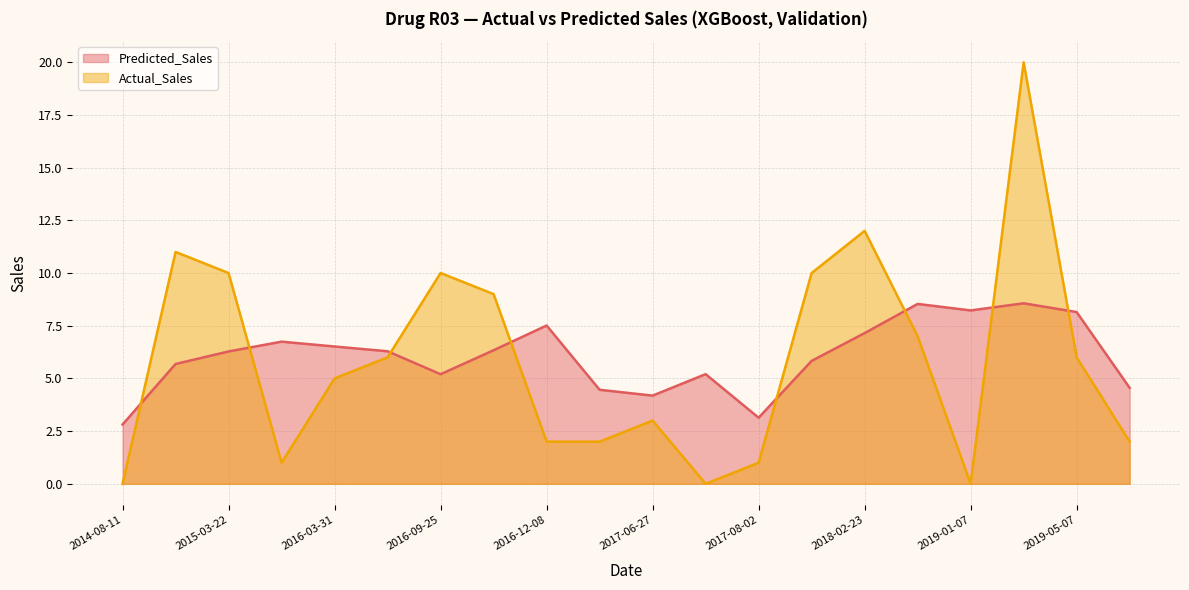

List the series in order of their peak value, lowest first.

Predicted_Sales, Actual_Sales